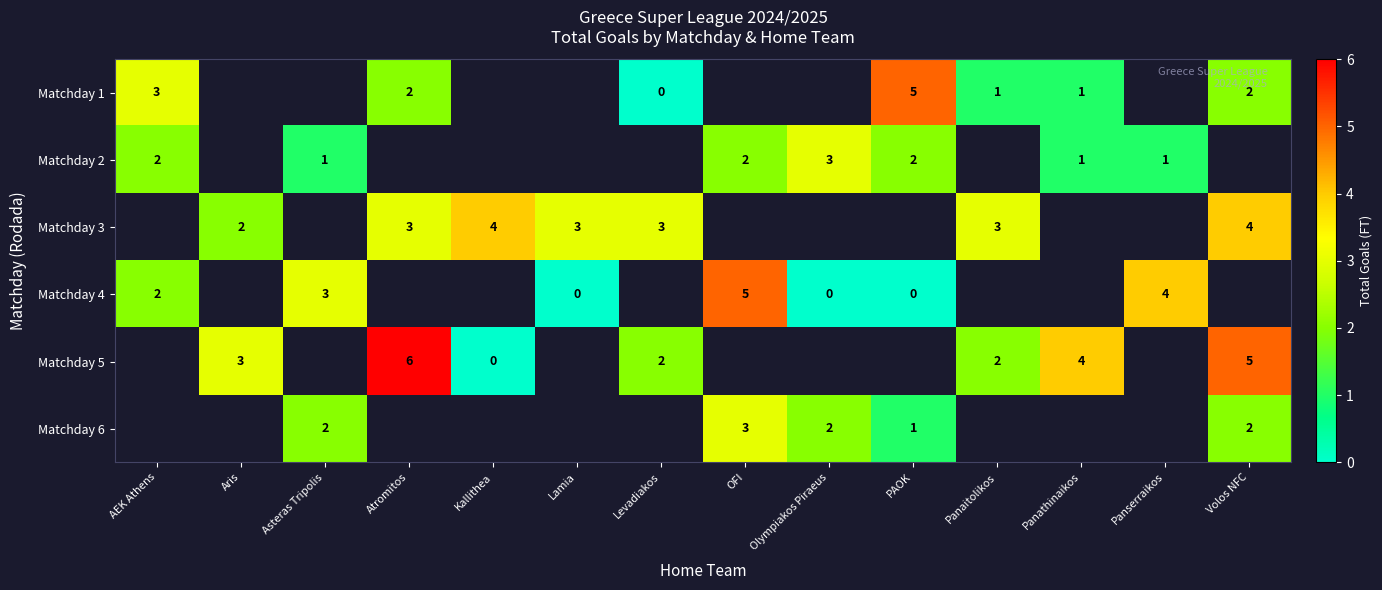

The value of Matchday 2 at Asteras Tripolis is 0. True or false?

False